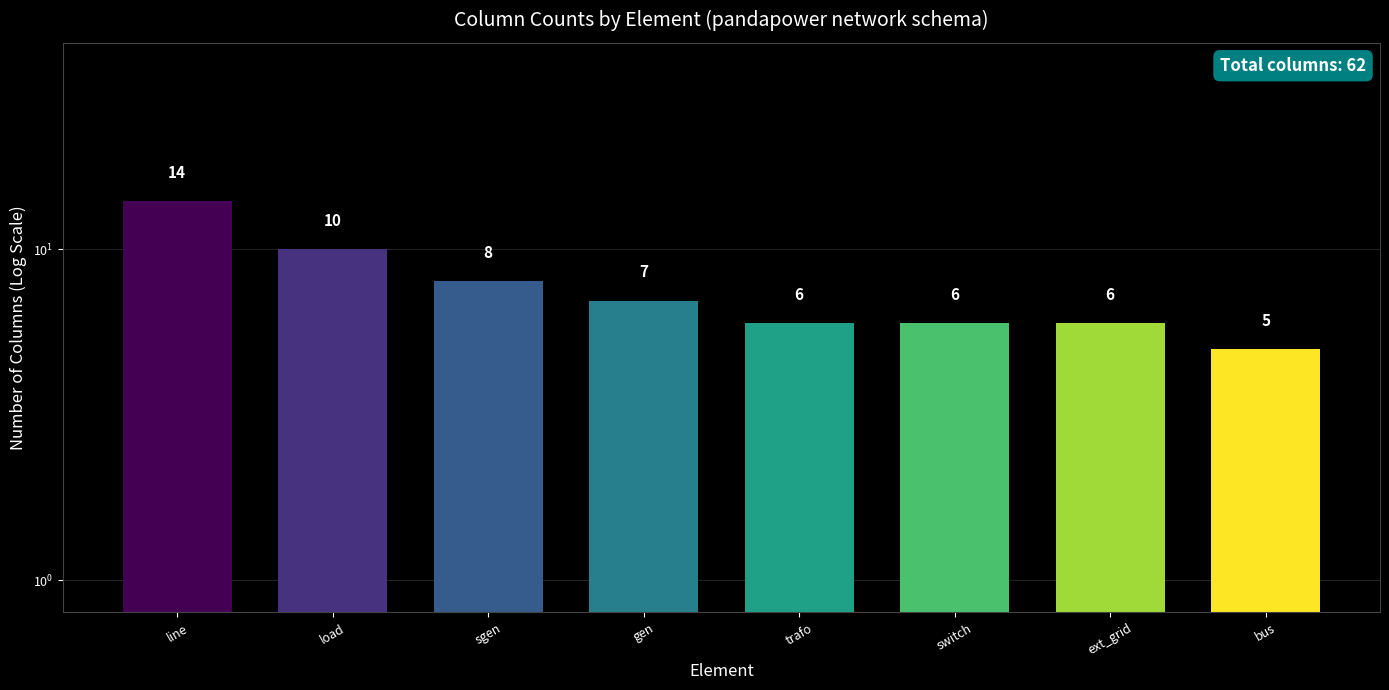

The value at line is 14. True or false?

True